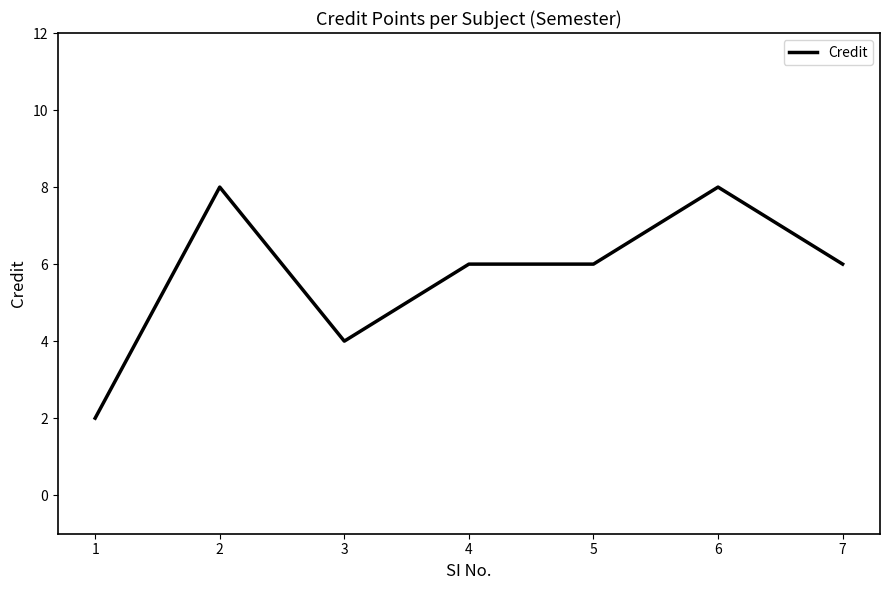

What is the difference between the values at 5 and 2?

2